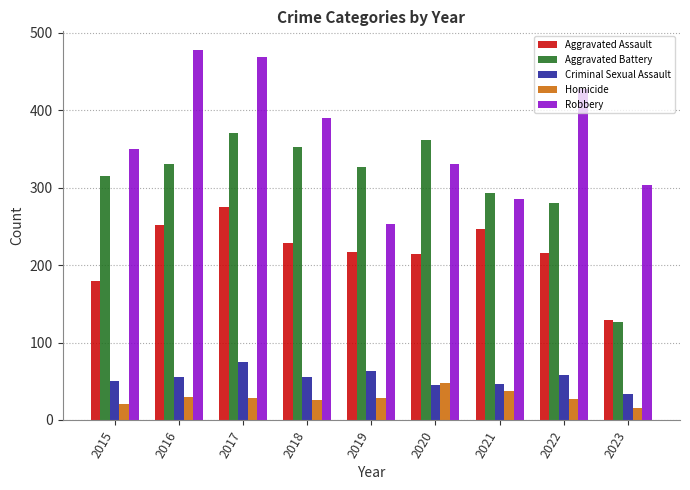

At which label does Aggravated Battery first exceed 327?

2016